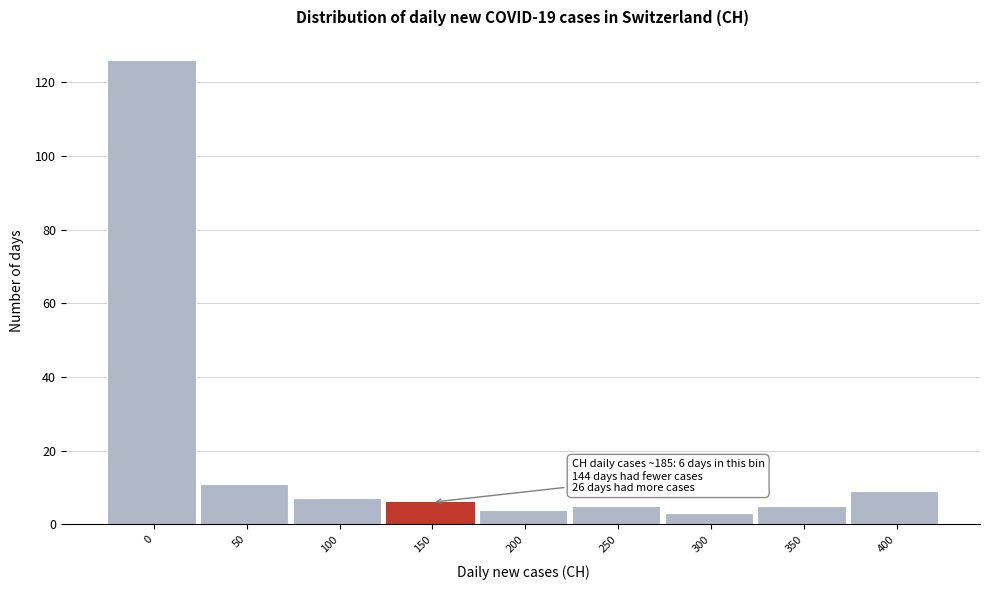

Reading right to left, extract all data points from this chart.

400=9	350=5	300=3	250=5	200=4	150=6	100=7	50=11	0=126